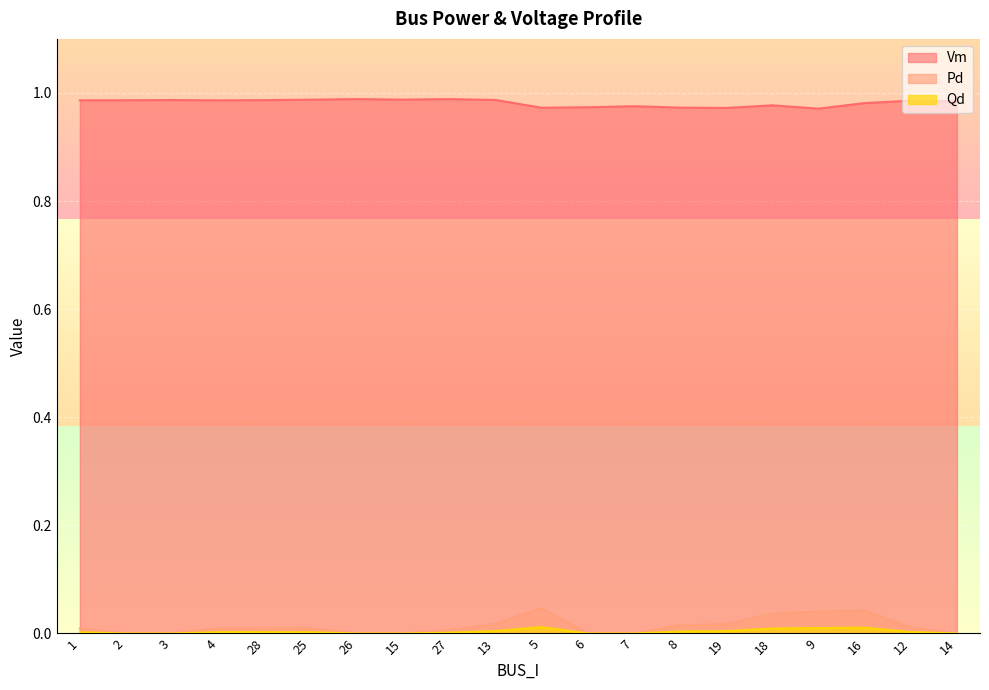

At which category does Pd reach its first local peak?

4